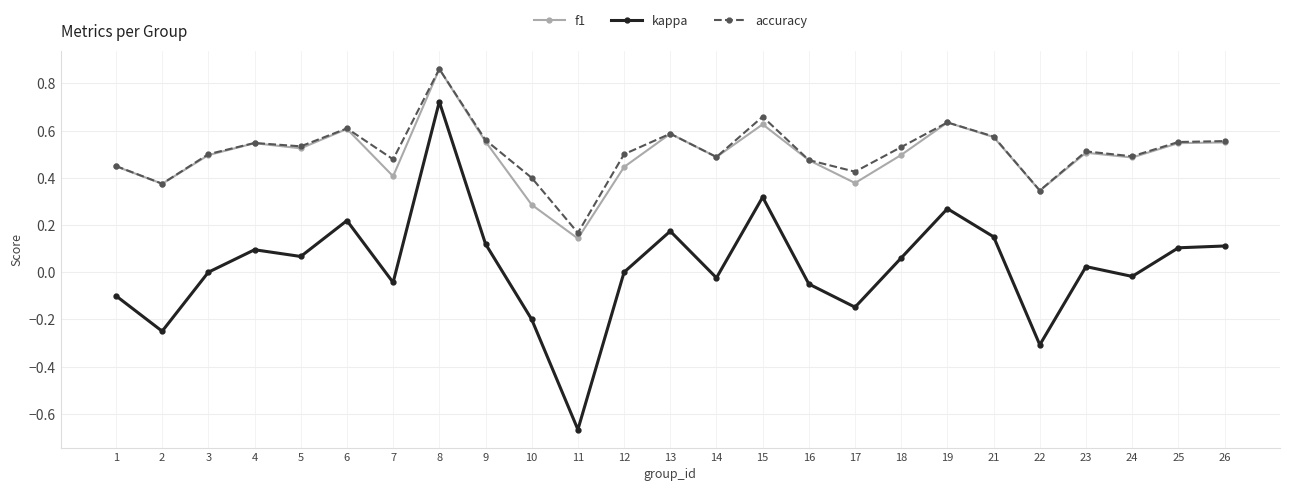

True or false: f1 and kappa intersect in this chart.

False